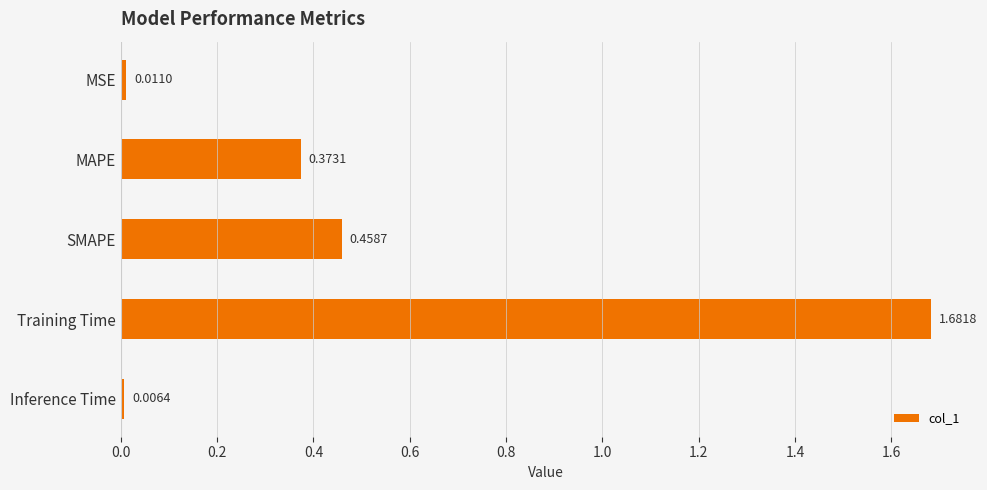

What is the sum of all values?

2.5